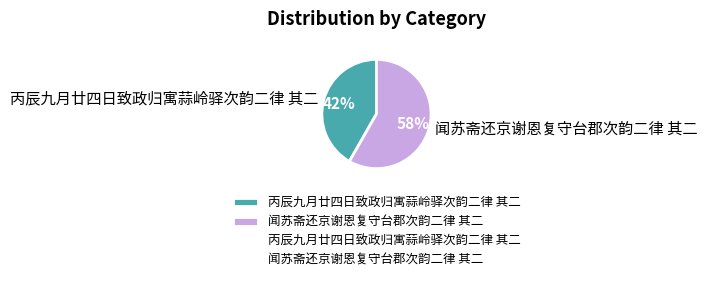

Which category has the smallest portion of the pie?

丙辰九月廿四日致政归寓蒜岭驿次韵二律 其二